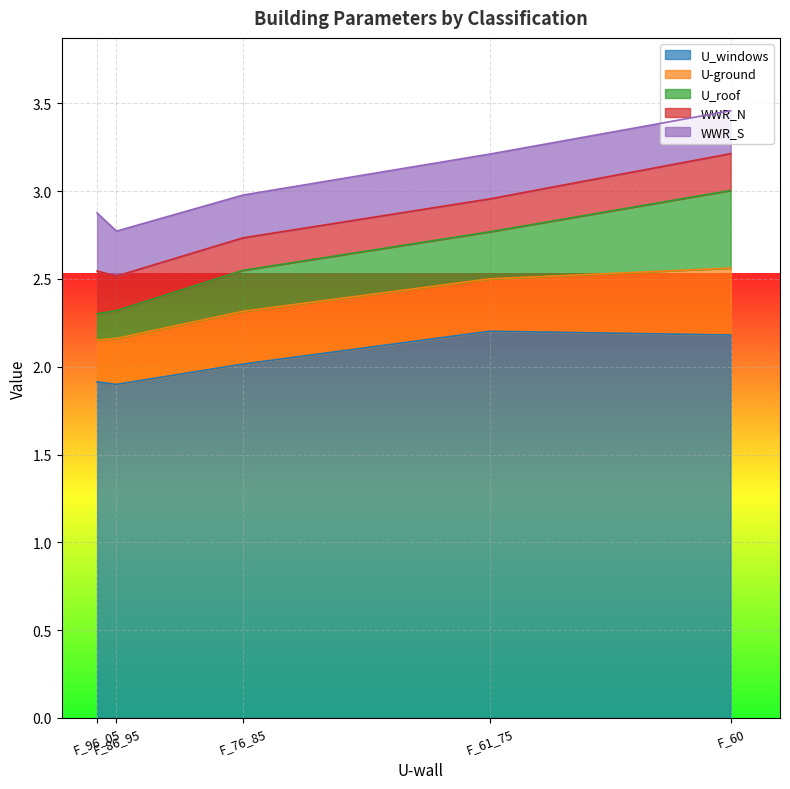

At which category does U_windows reach its first local peak?

F_61_75